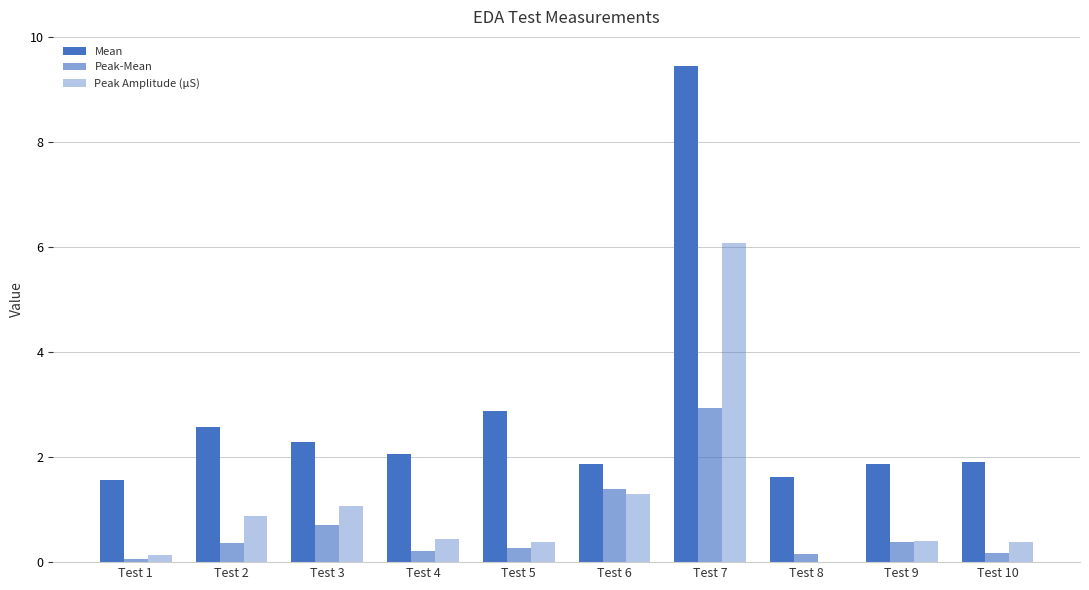

How many data points does each series have?

10